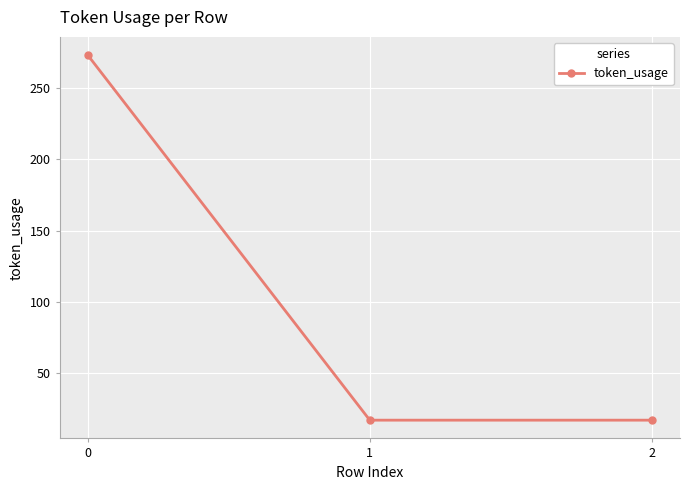

True or false: the data shows 368 at 0.

False